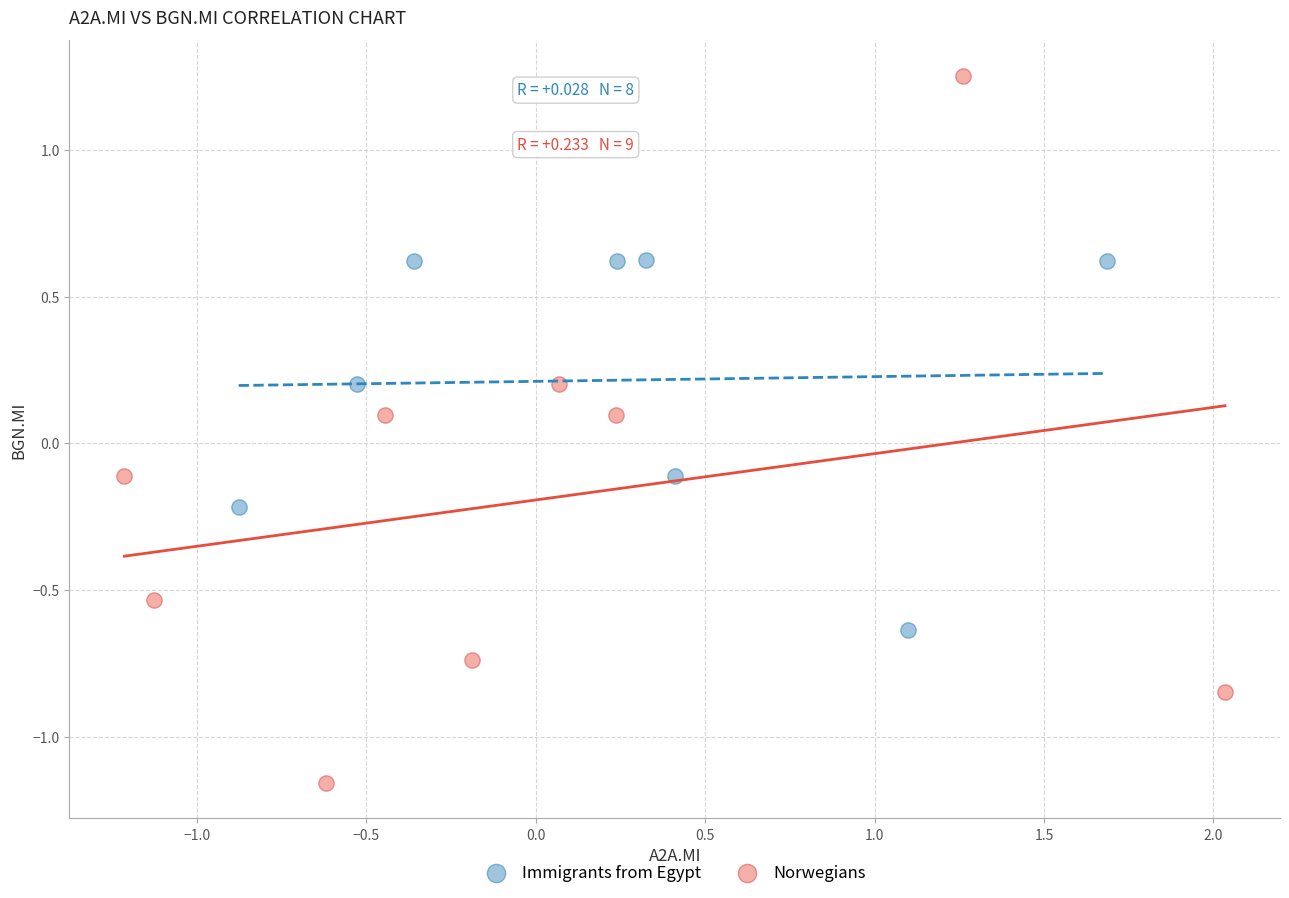

What are all the series names shown in the legend?

Immigrants from Egypt, Norwegians